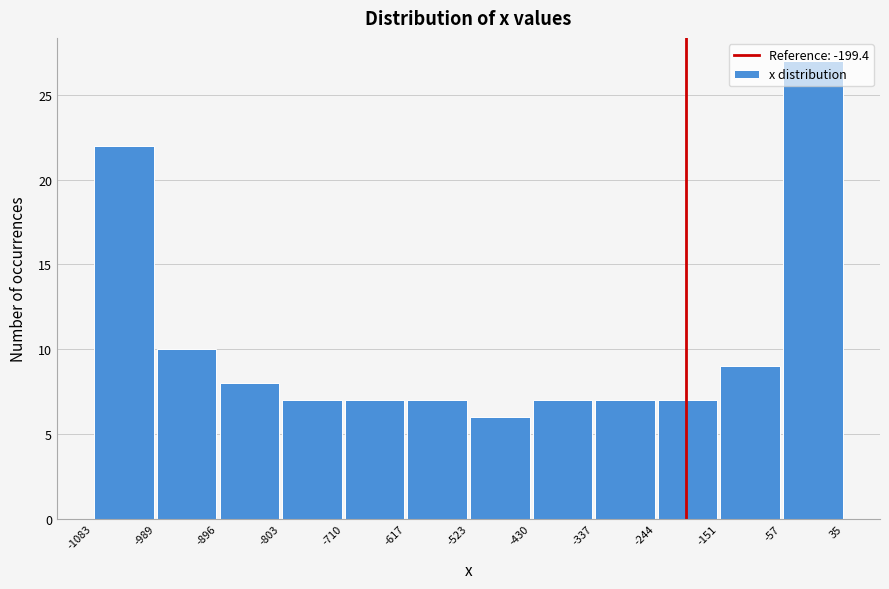

What is the height of the bar covering -989 to -896 on the x-axis? The values are not printed on the chart, so give them approximately, as read against the axis.

10